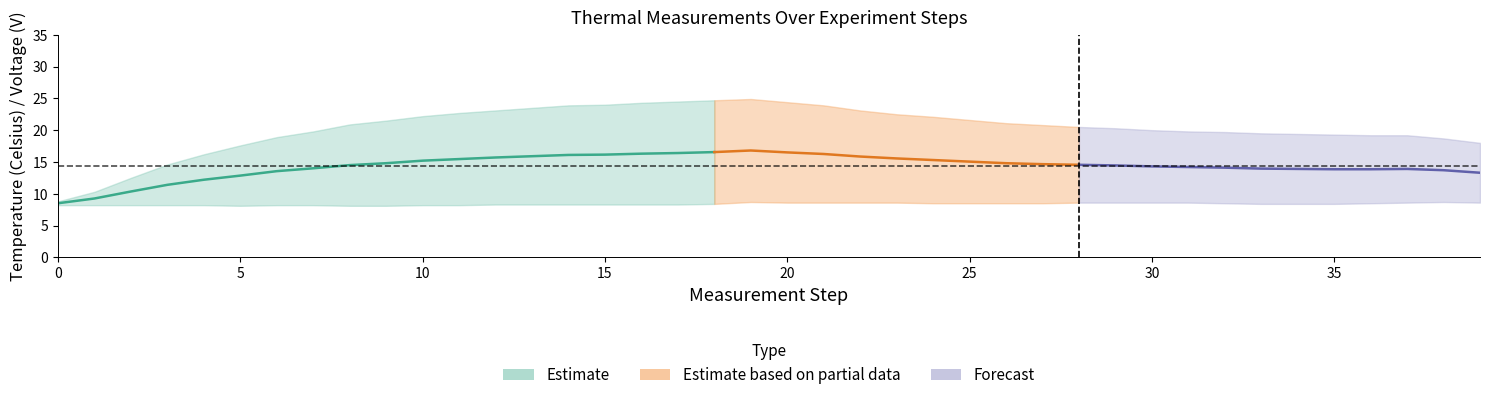

What is the value of the Tbottom (Celsius) point at the 8th from the left?

8.2